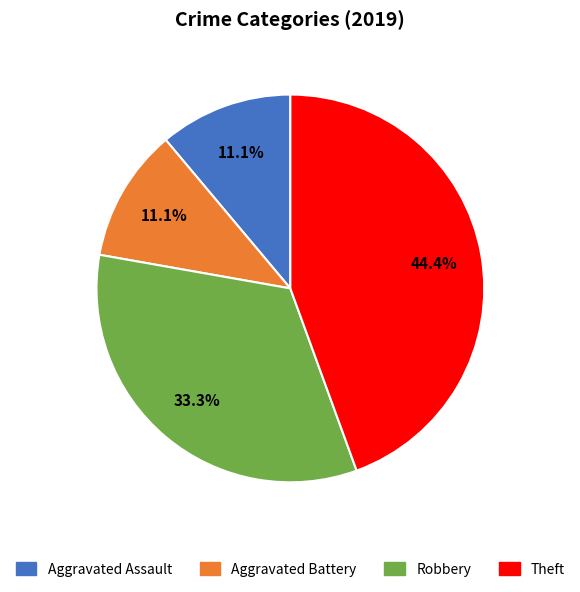

What percentage is the Robbery slice, to the nearest percent?

33%